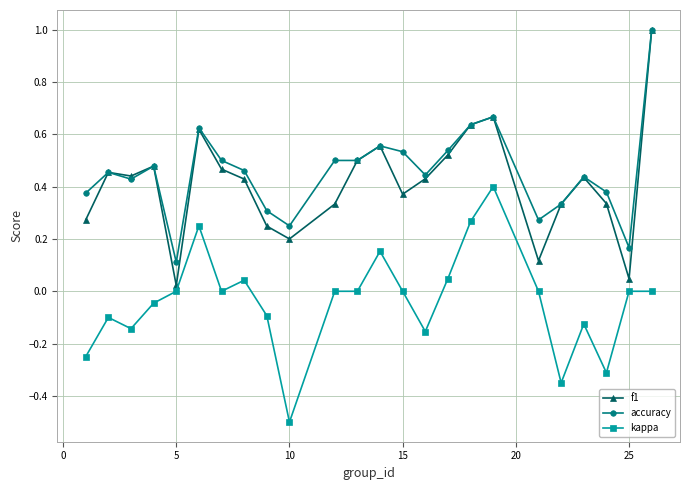

What is the maximum value shown in the chart?

1.0